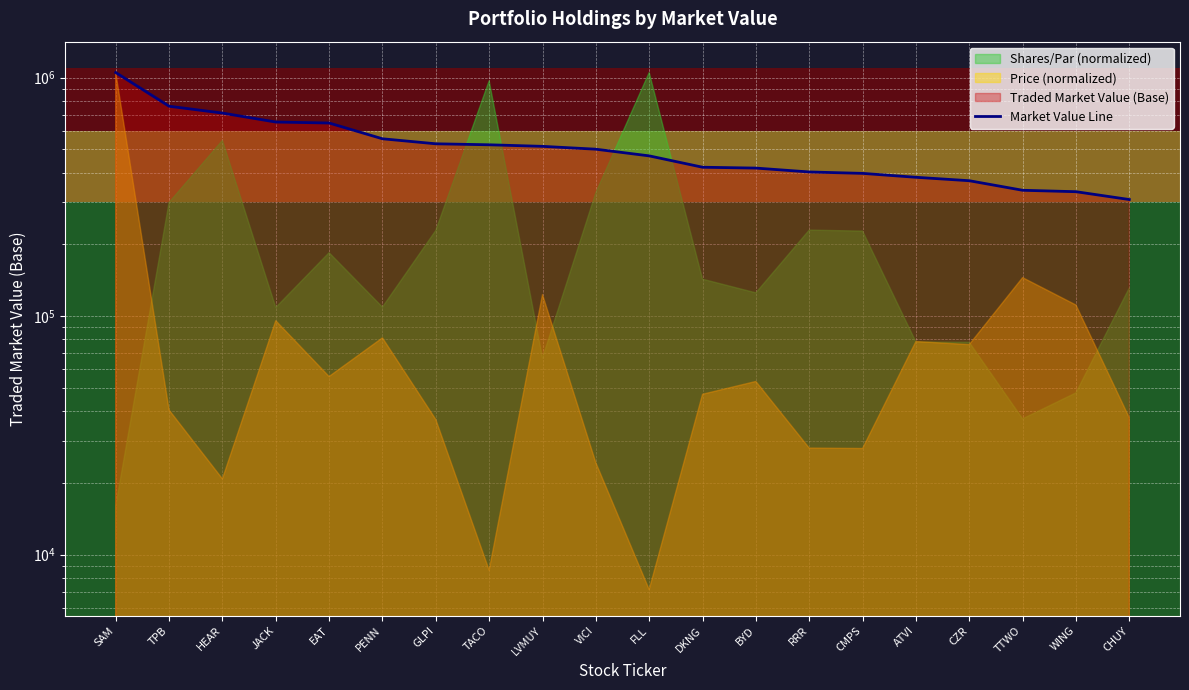

Rank the categories by value from lowest to highest.

CHUY, WING, TTWO, CZR, ATVI, CMPS, RRR, BYD, DKNG, FLL, VICI, LVMUY, TACO, GLPI, PENN, EAT, JACK, HEAR, TPB, SAM